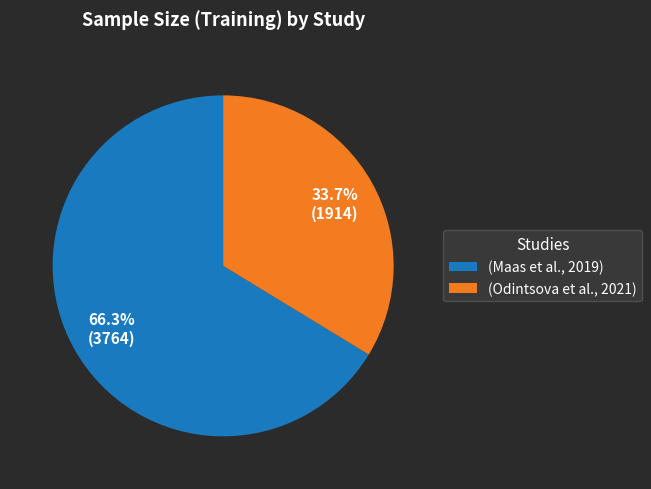

To the nearest percent, what is the average slice percentage?

50%